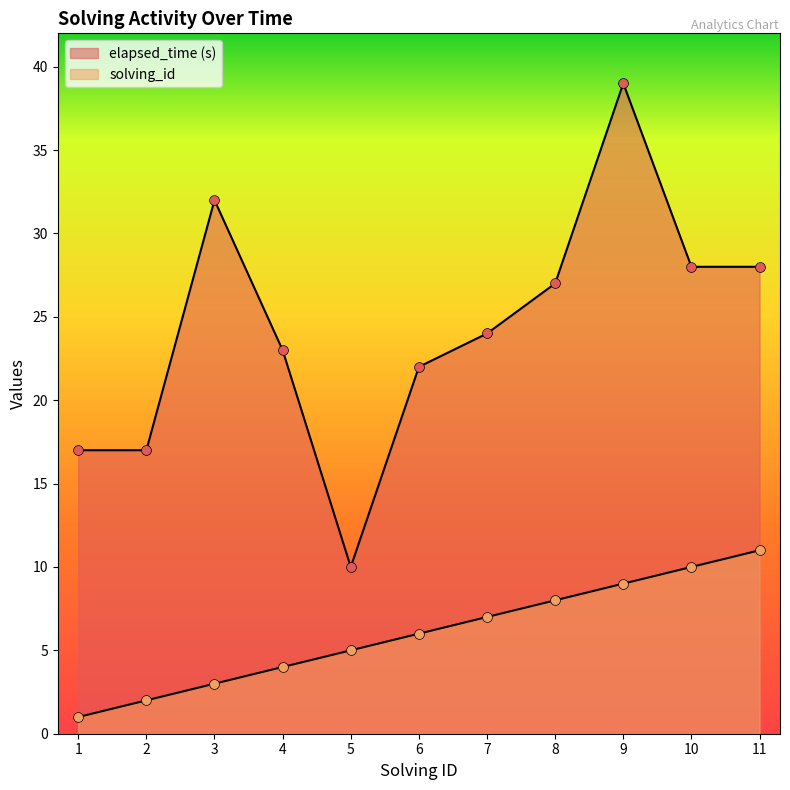

Which series contains the lowest Y value?

solving_id